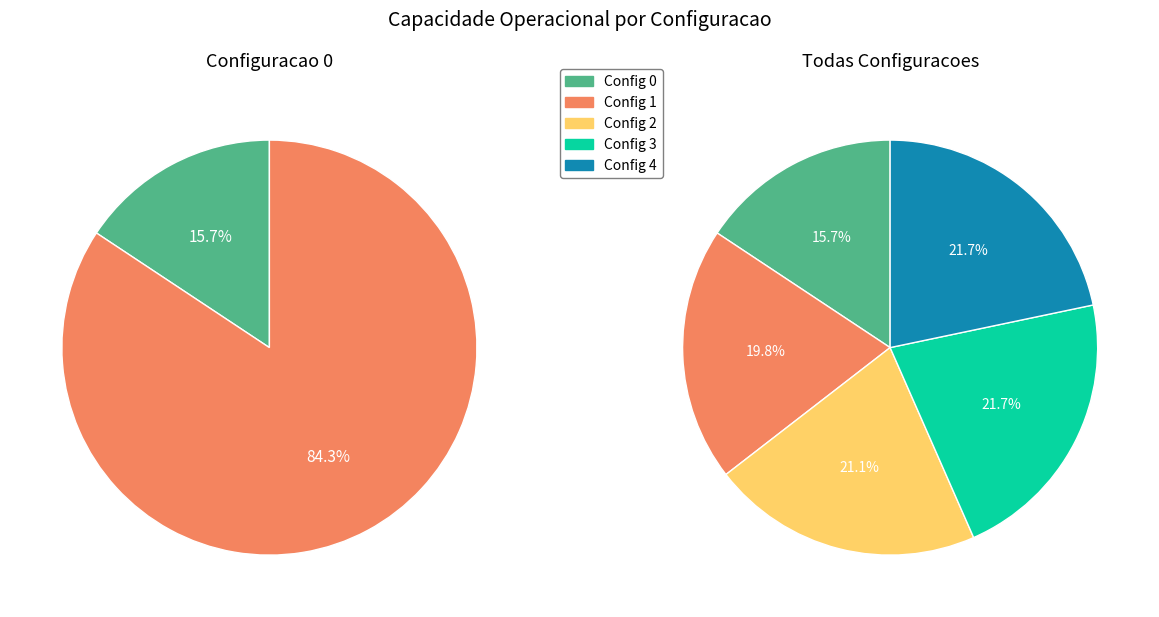

What is the largest slice in the pie chart?

4